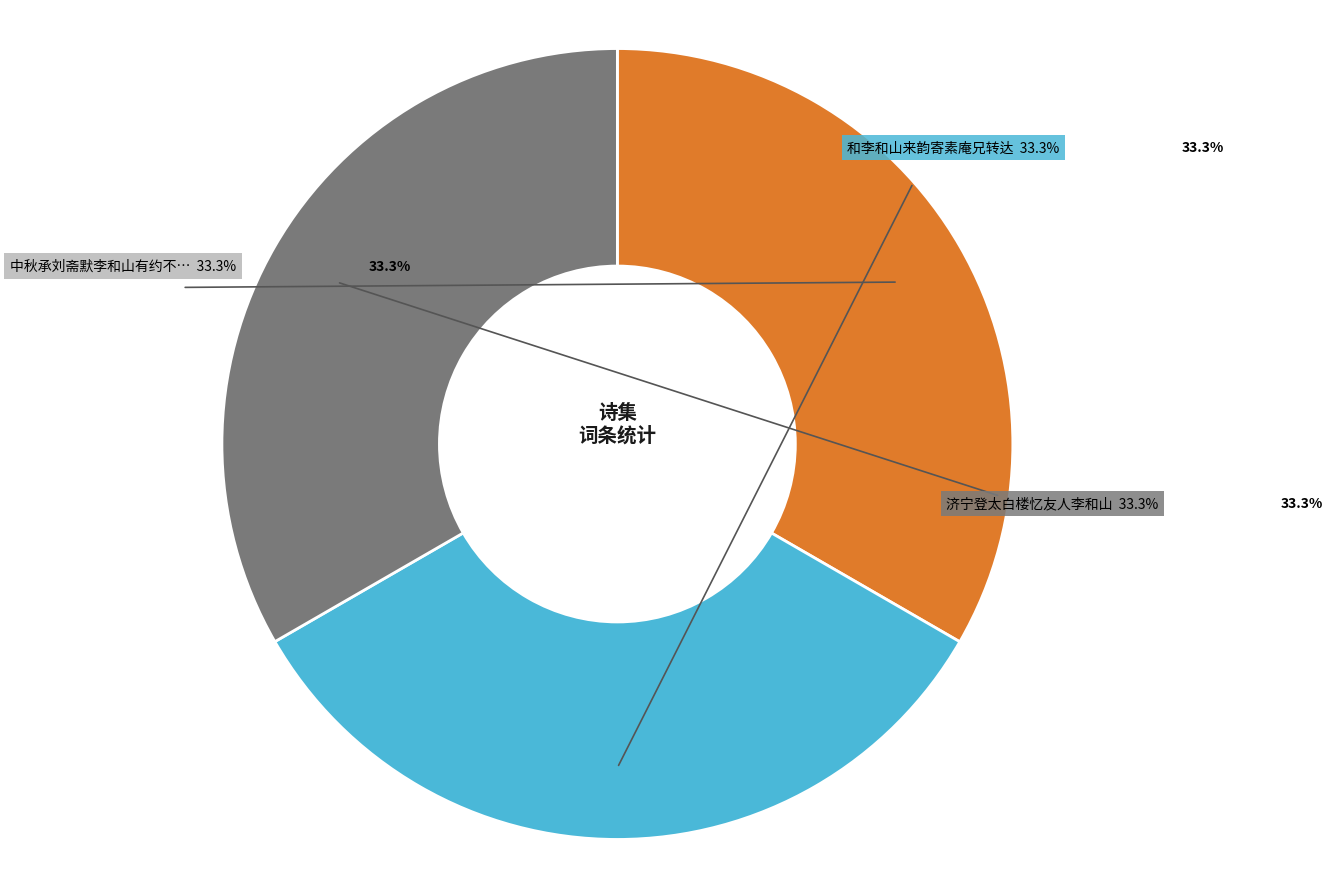

The 济宁登太白楼忆友人李和山 slice represents 33% of the pie. True or false?

True